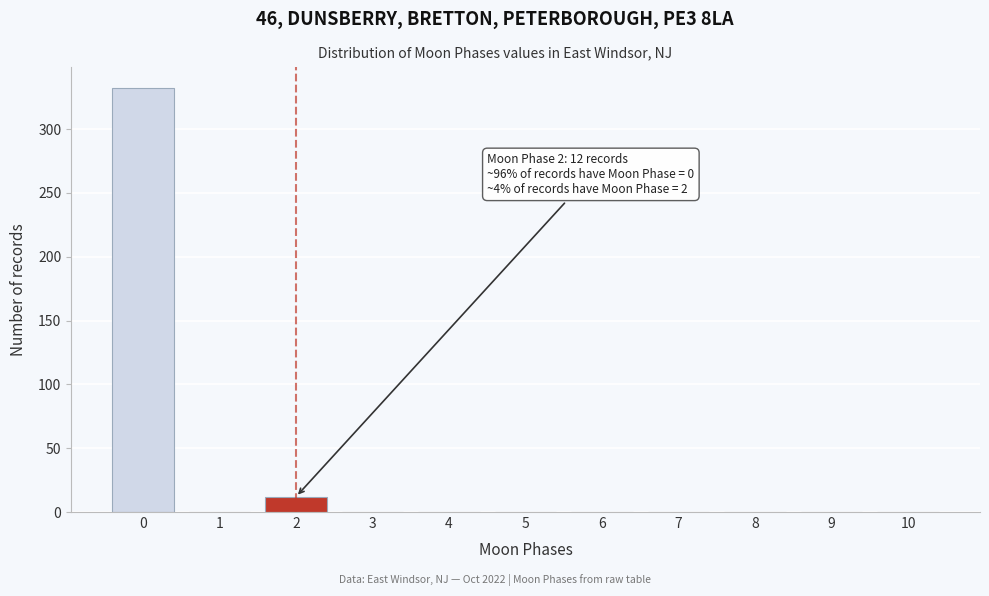

Reading left to right, extract all data points from this chart.

0=332	1=0	2=12	3=0	4=0	5=0	6=0	7=0	8=0	9=0	10=0